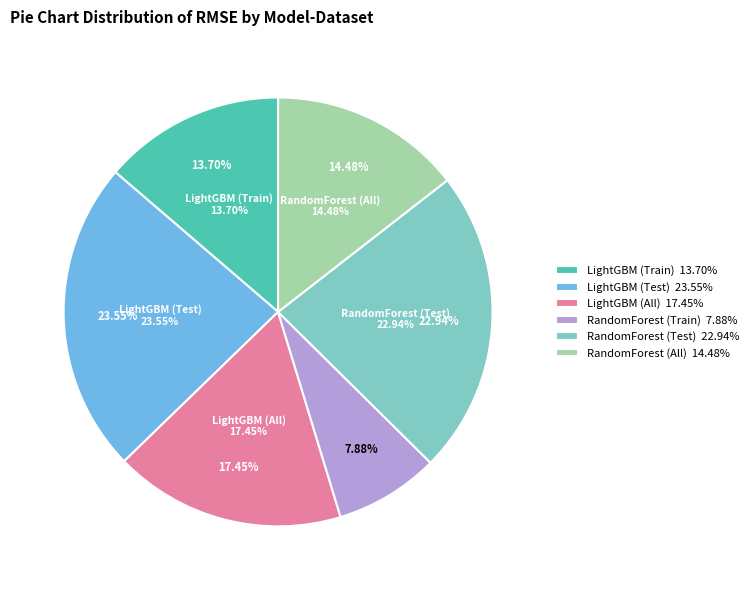

Which category has the smallest portion of the pie?

RandomForest (Train)